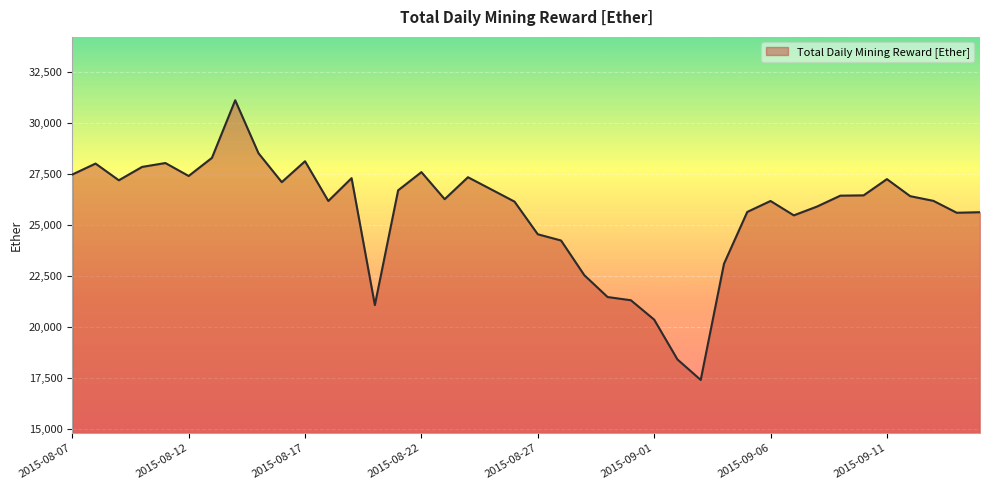

What is the greatest value displayed?

31121